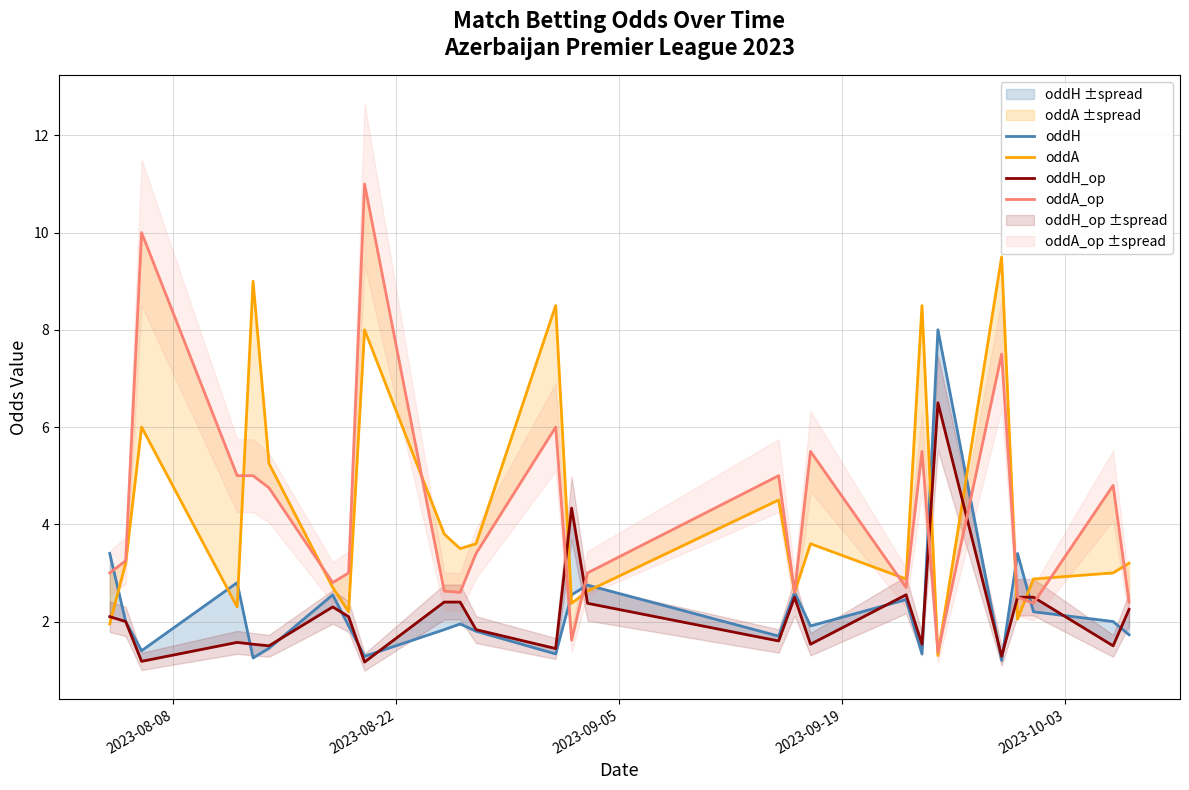

Which series has the largest total across all categories?

oddA_op